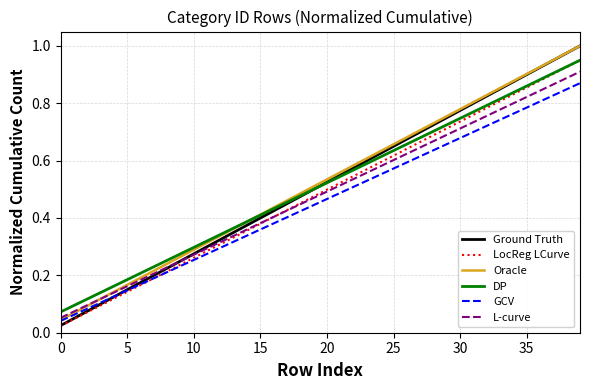

True or false: LocReg LCurve has more than 1 points higher than both neighbors.

False